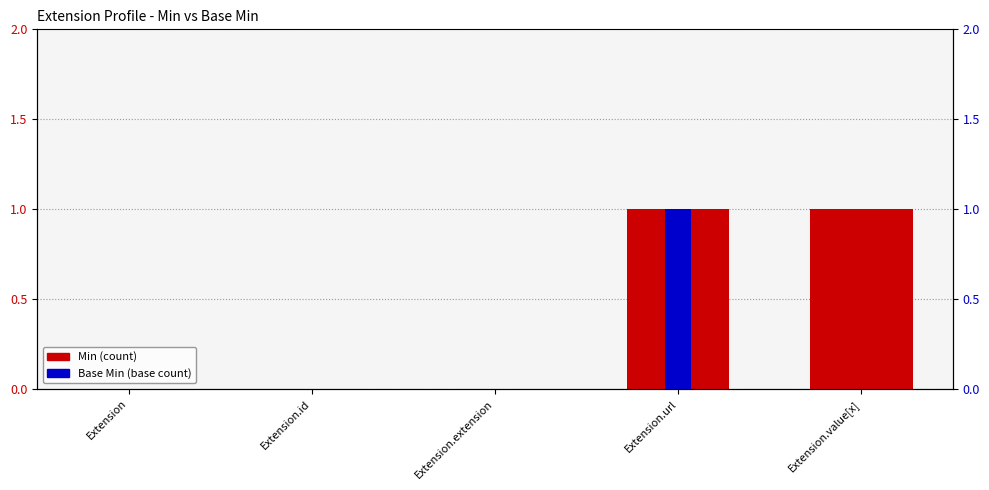

At Extension.id, list the series in order from largest to smallest.

Min, Base Min